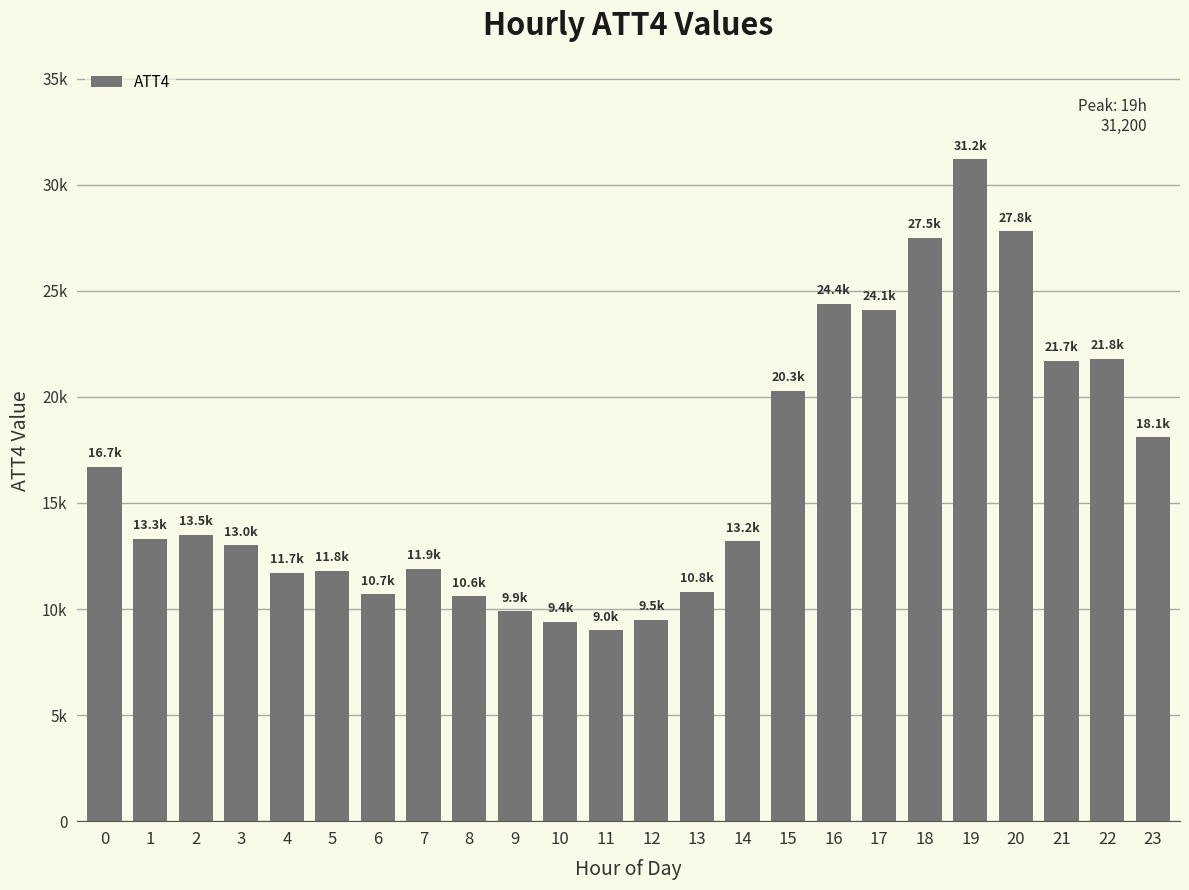

Reading left to right, transcribe all the data shown in this chart.

16700	13300	13500	13000	11700	11800	10700	11900	10600	9900	9400	9000	9500	10800	13200	20300	24400	24100	27500	31200	27800	21700	21800	18100